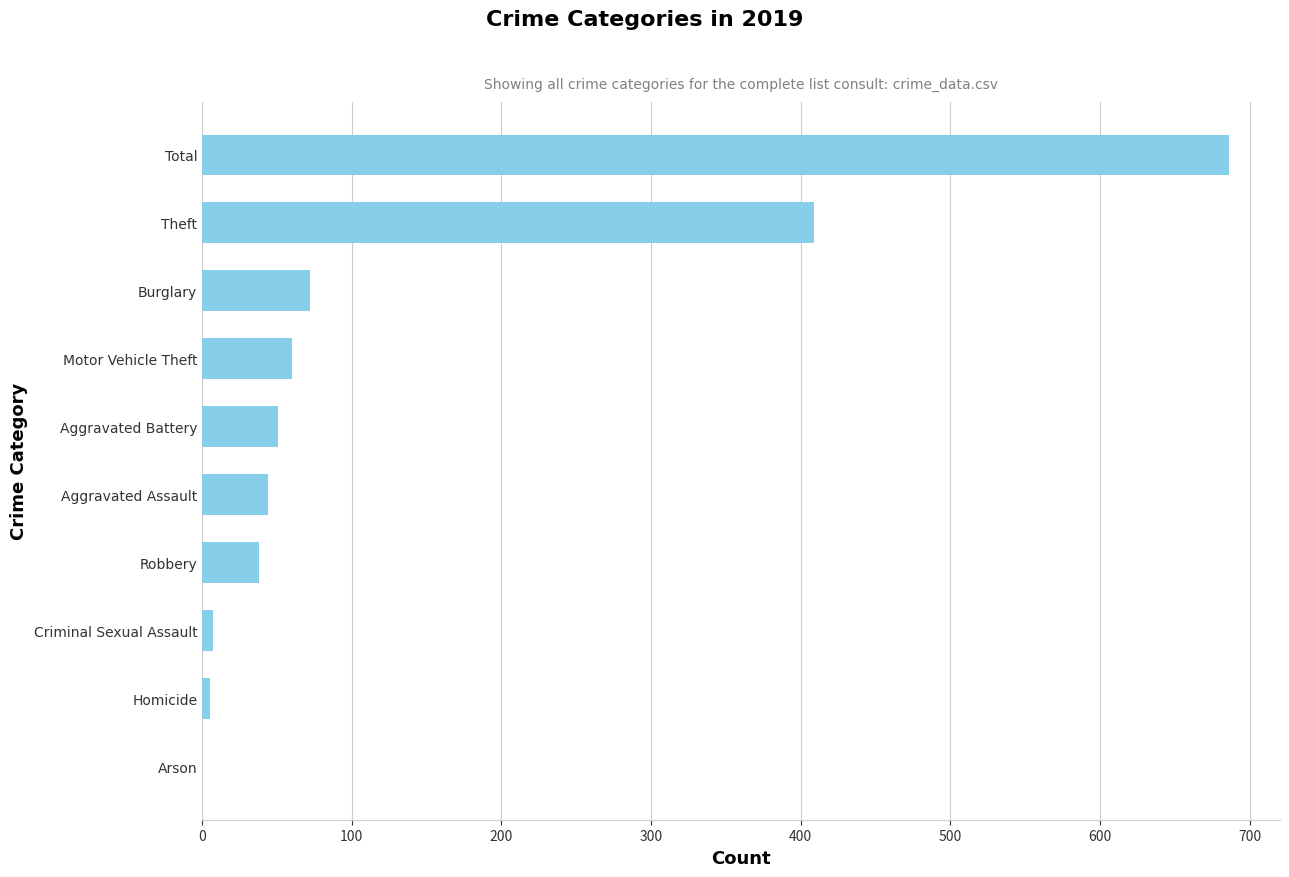

The value at Total is 1058. True or false?

False